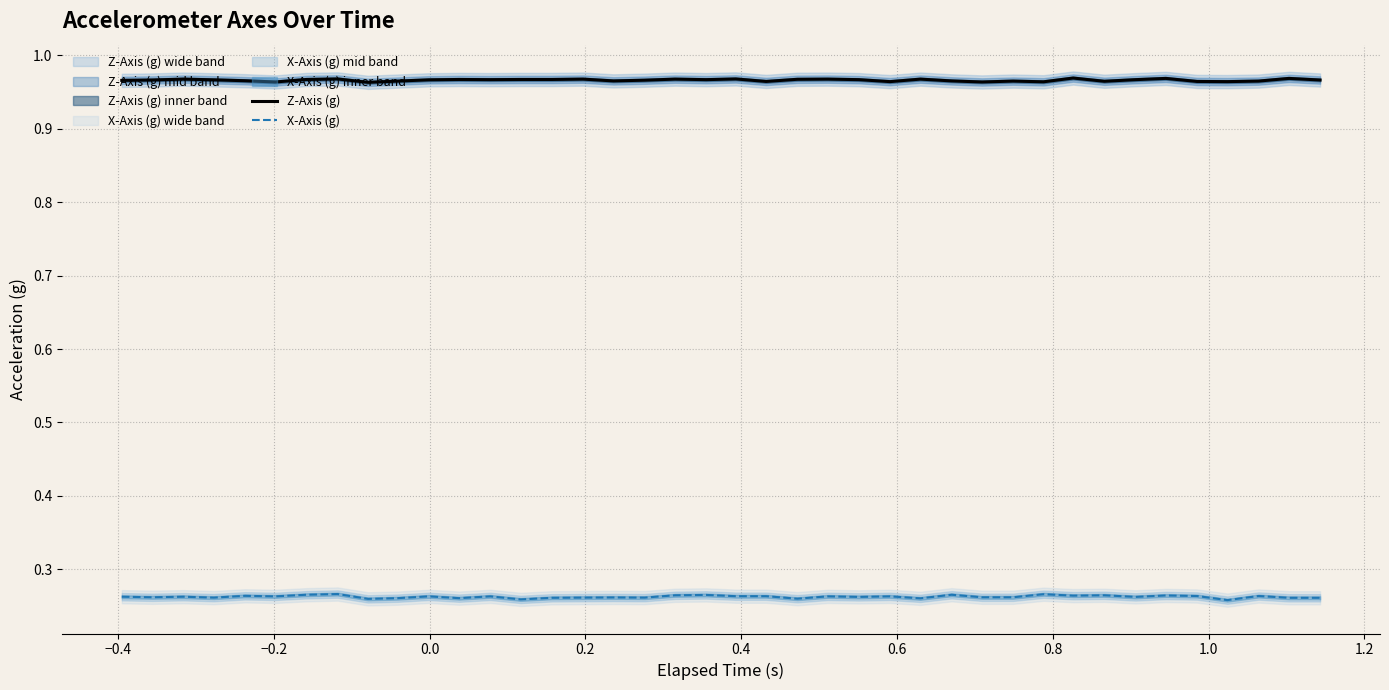

True or false: Z-Axis (g) and X-Axis (g) cross at least once.

False